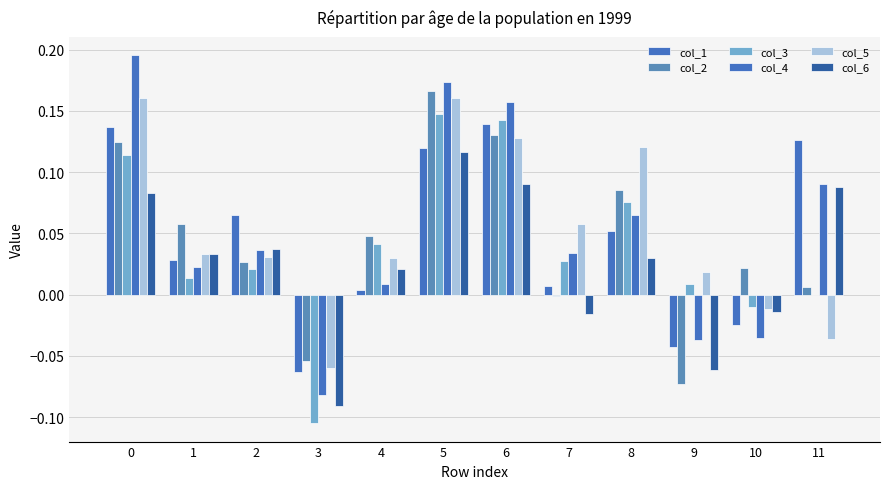

Reading left to right, extract all data points from this chart.

col_1: 0=0.1	1=0.0	2=0.1	3=-0.1	4=0.0	5=0.1	6=0.1	7=0.0	8=0.1	9=-0.0	10=-0.0	11=0.1
col_2: 0=0.1	1=0.1	2=0.0	3=-0.1	4=0.0	5=0.2	6=0.1	7=-0.0	8=0.1	9=-0.1	10=0.0	11=0.0
col_3: 0=0.1	1=0.0	2=0.0	3=-0.1	4=0.0	5=0.1	6=0.1	7=0.0	8=0.1	9=0.0	10=-0.0	11=-0.0
col_4: 0=0.2	1=0.0	2=0.0	3=-0.1	4=0.0	5=0.2	6=0.2	7=0.0	8=0.1	9=-0.0	10=-0.0	11=0.1
col_5: 0=0.2	1=0.0	2=0.0	3=-0.1	4=0.0	5=0.2	6=0.1	7=0.1	8=0.1	9=0.0	10=-0.0	11=-0.0
col_6: 0=0.1	1=0.0	2=0.0	3=-0.1	4=0.0	5=0.1	6=0.1	7=-0.0	8=0.0	9=-0.1	10=-0.0	11=0.1